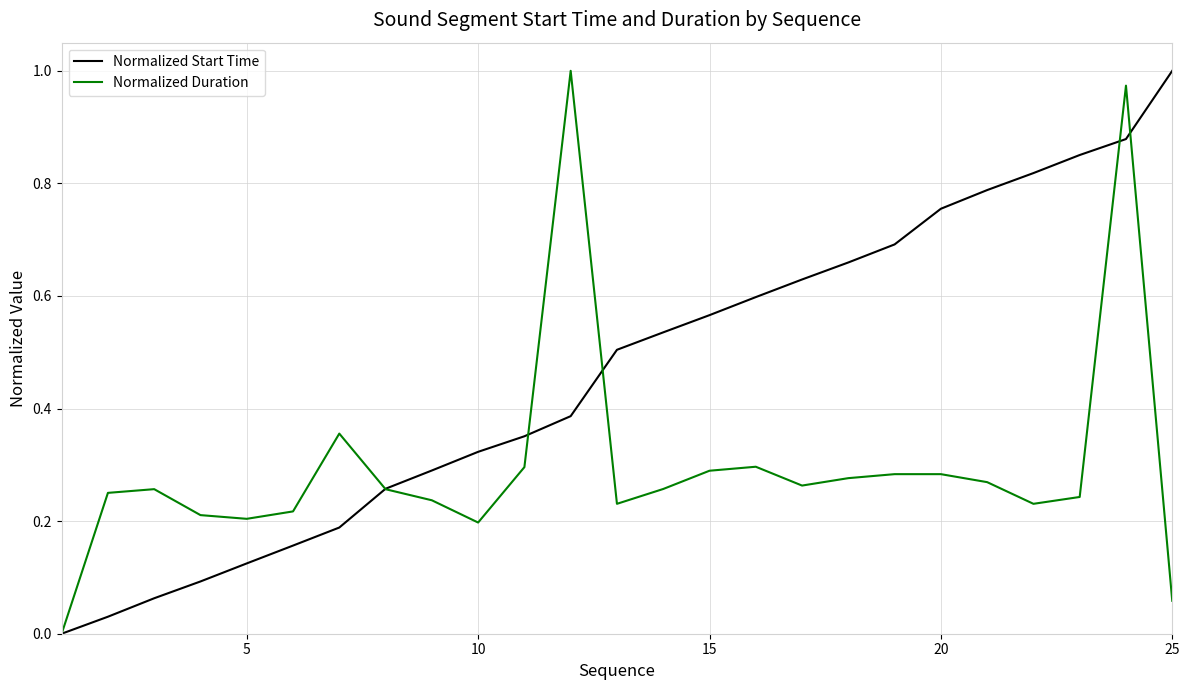

What are all the series names shown in the legend?

Normalized Start Time, Normalized Duration